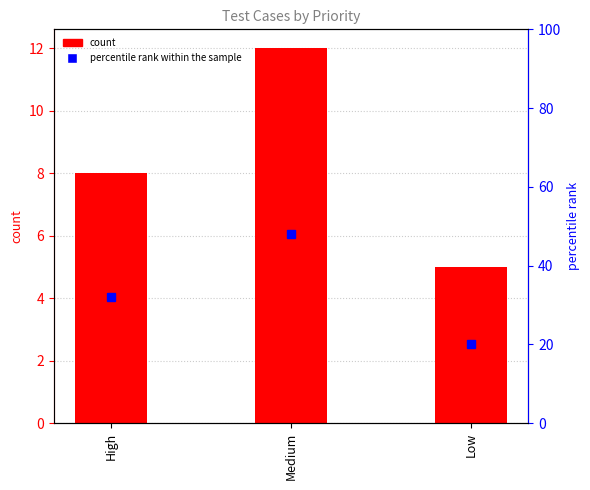

Which category has the lowest value across all series?

Low